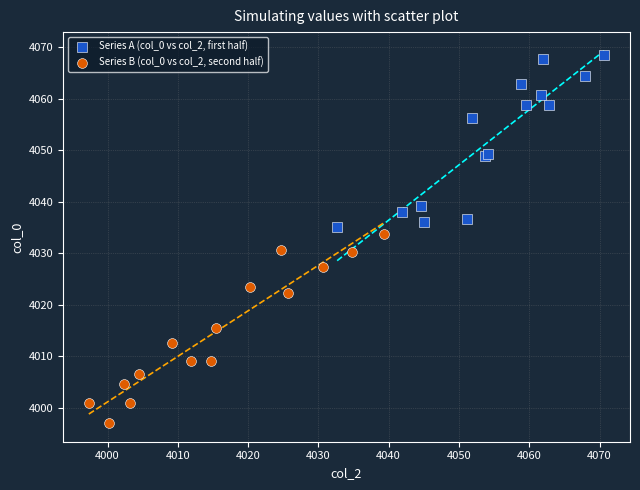

Which series reaches the maximum Y coordinate?

Series A (col_0 vs col_2, first half)